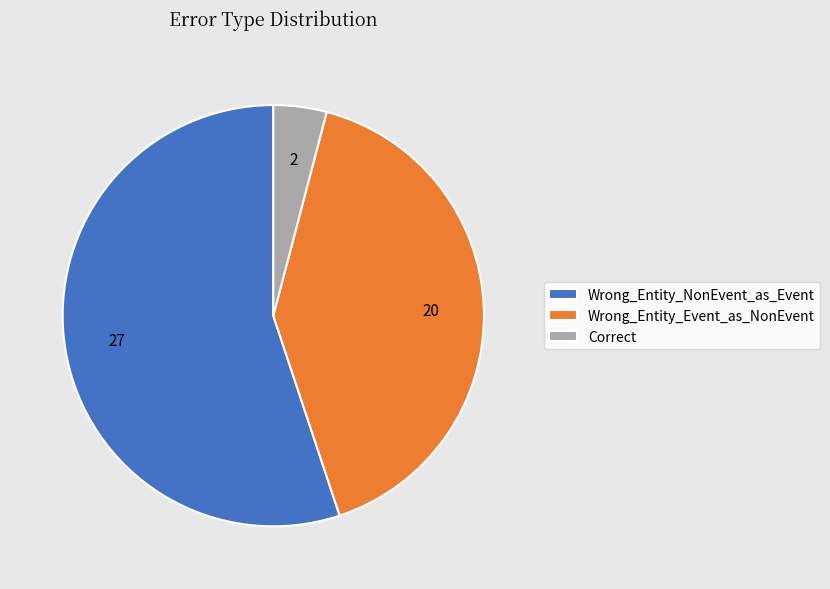

Is Wrong_Entity_Event_as_NonEvent the majority of the pie?

No